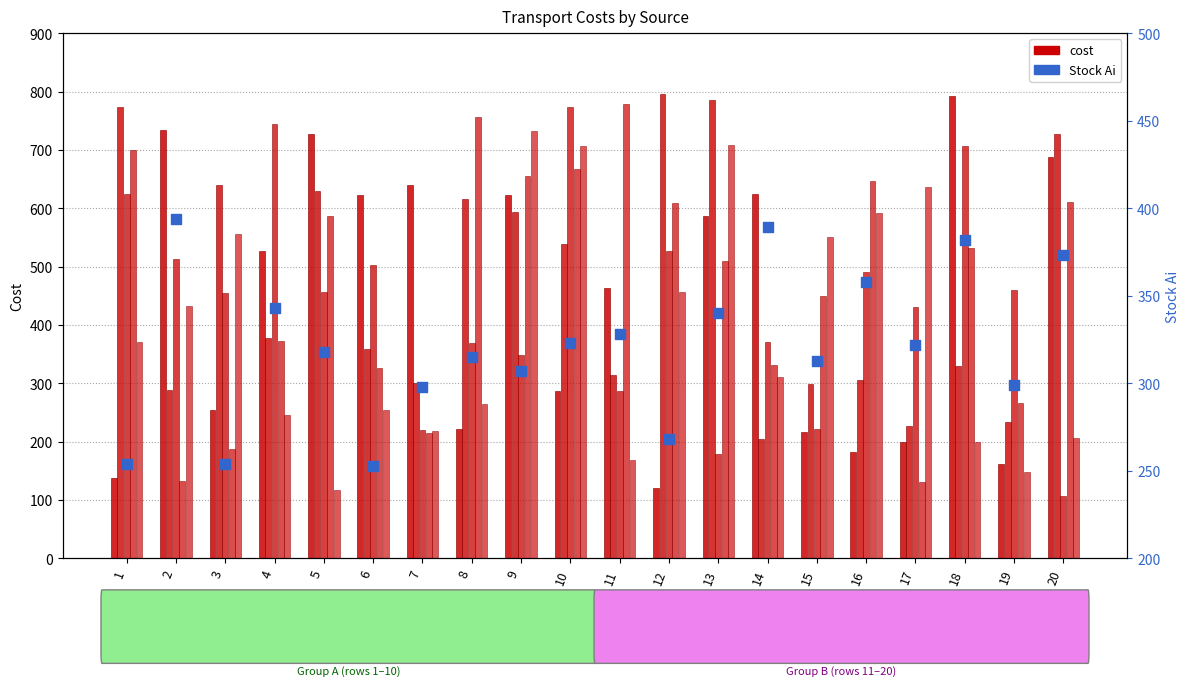

What is the total value across all series at 12?

388